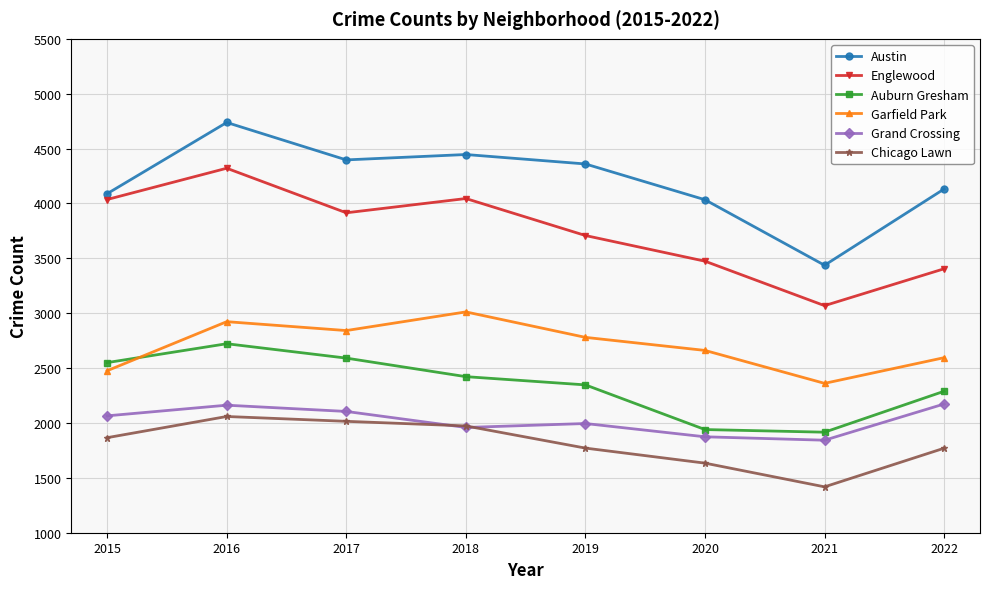

Which category has the highest value in the Austin series?

2016